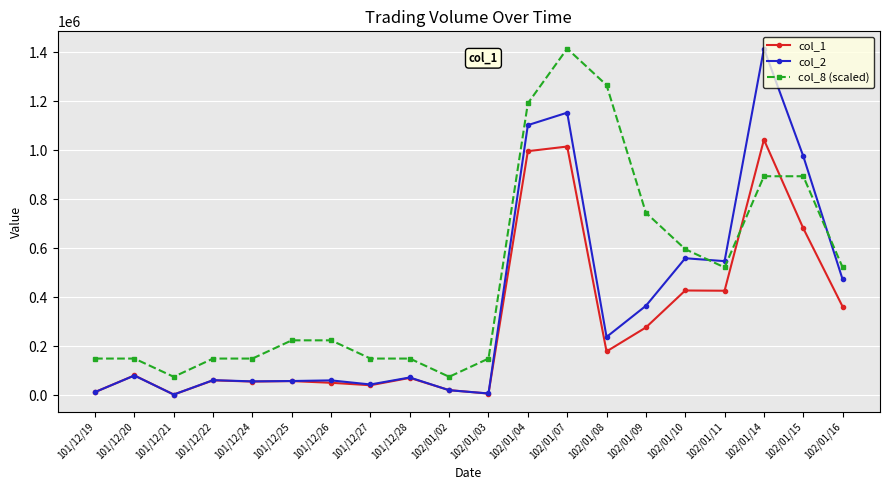

At which label does col_2 reach its peak?

102/01/14